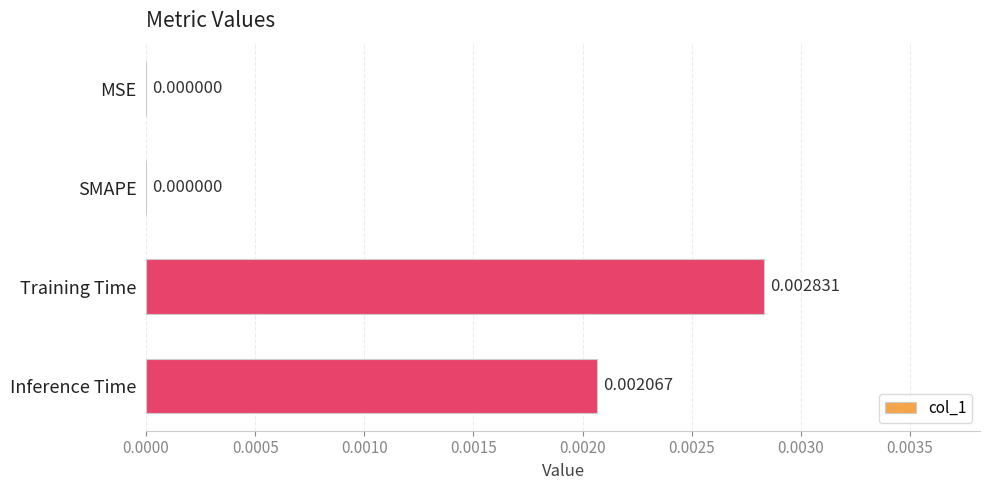

Are the bars horizontal?

Yes